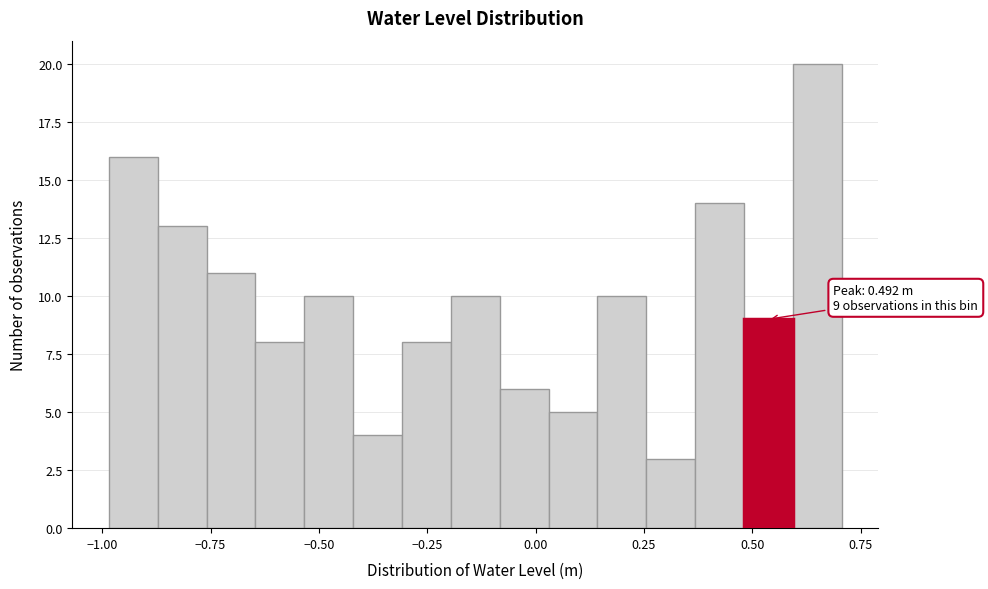

Around what value on the x-axis is the tallest bar? Give the approximate position of its centre, as read against the axis.

0.65